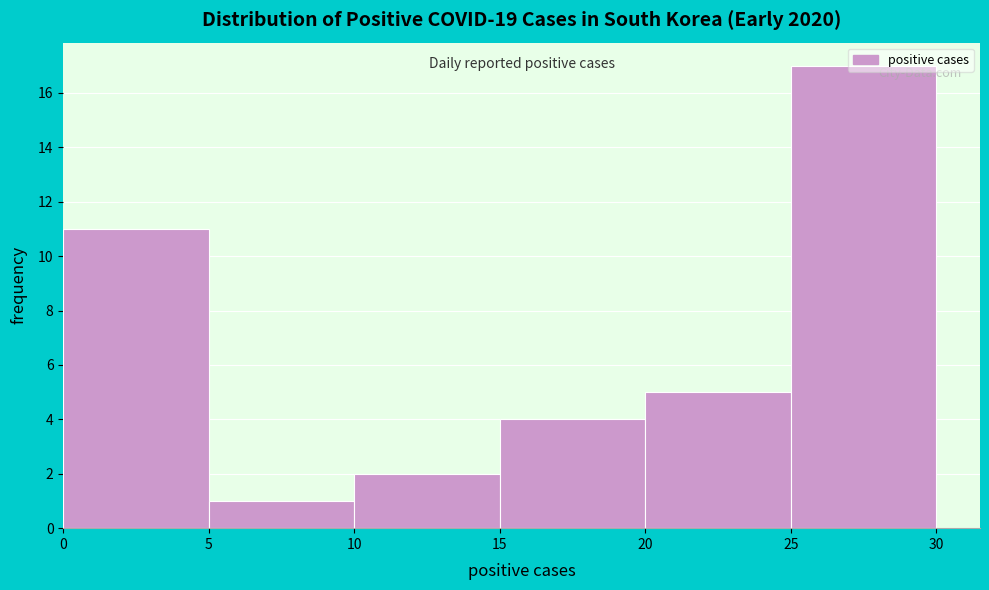

How tall is the bar that spans 10 to 15 on the x-axis? The values are not printed on the chart, so give them approximately, as read against the axis.

2